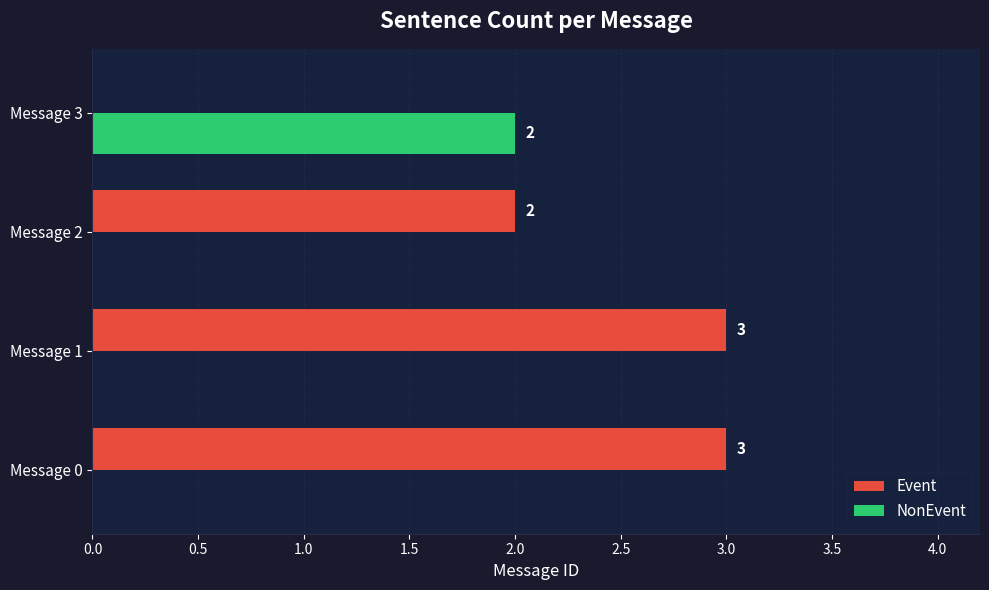

Is it true that NonEvent equals 0 at Message 0?

True